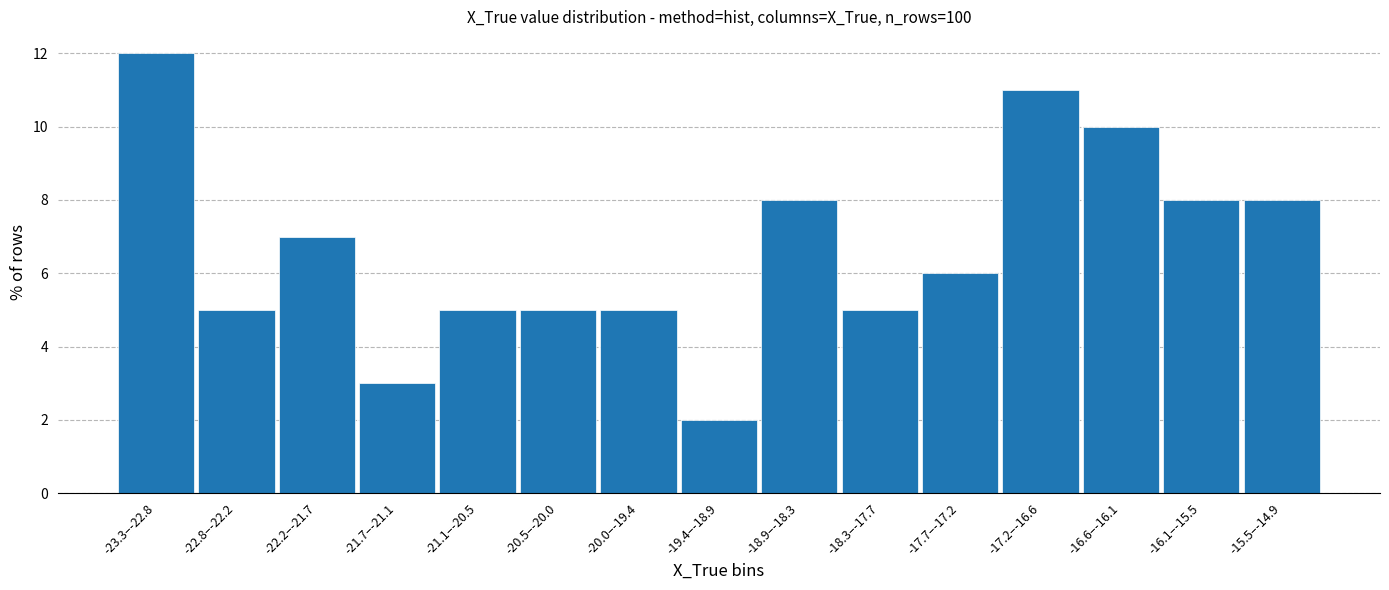

Reading right to left, extract all data points from this chart.

8.0	8.0	10.0	11.0	6.0	5.0	8.0	2.0	5.0	5.0	5.0	3.0	7.0	5.0	12.0